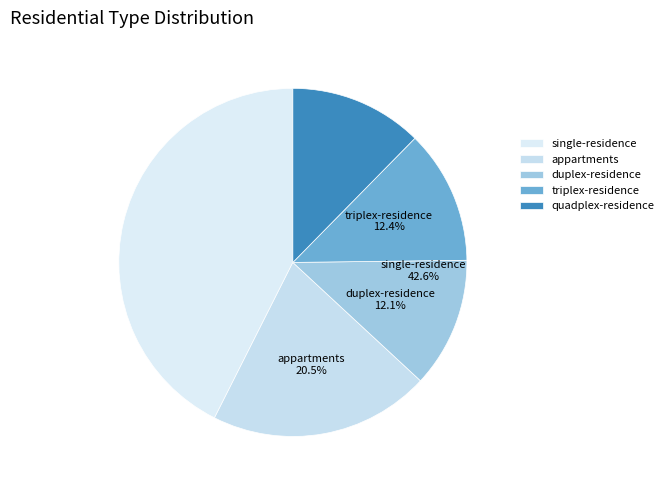

Which has a higher value, 3 or 4?

3